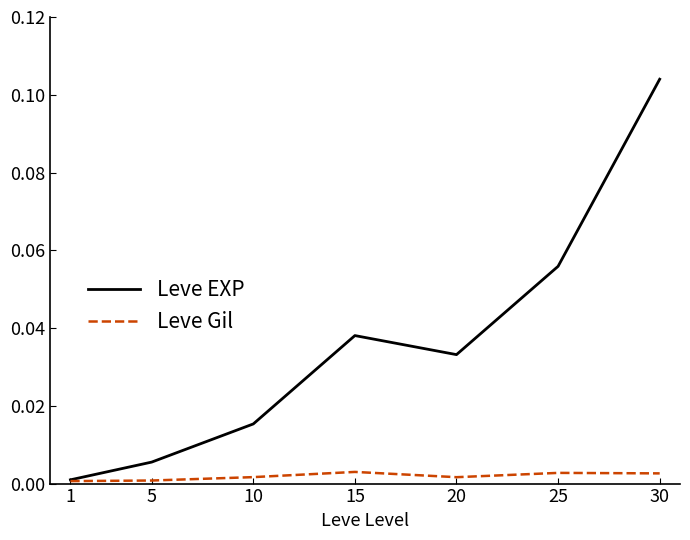

Which series has the largest range (max minus min)?

Leve EXP